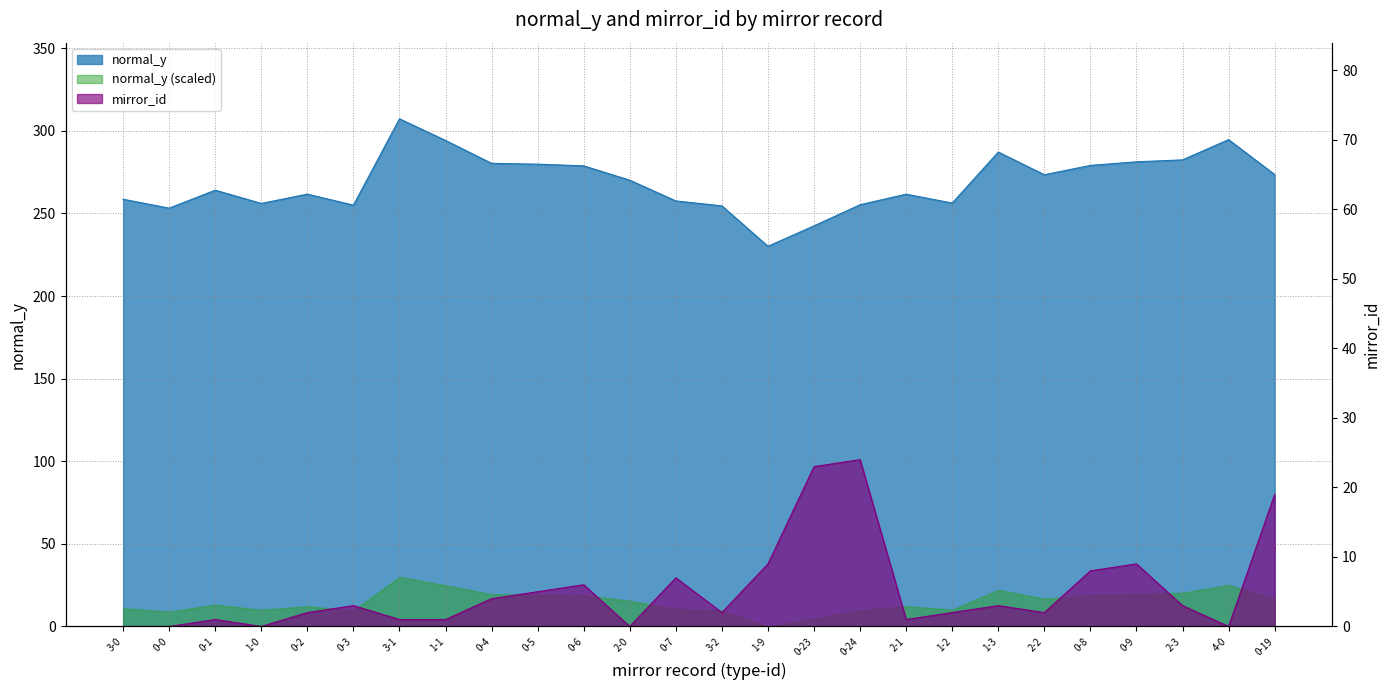

What is the difference between the second highest and second lowest values in the normal_y series?

52.2